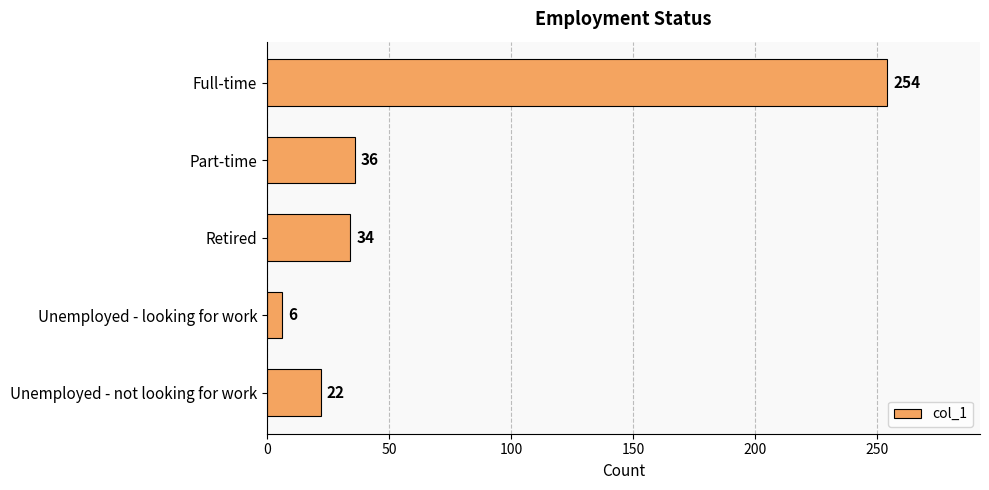

Which label corresponds to the smallest value in the chart?

Unemployed - looking for work